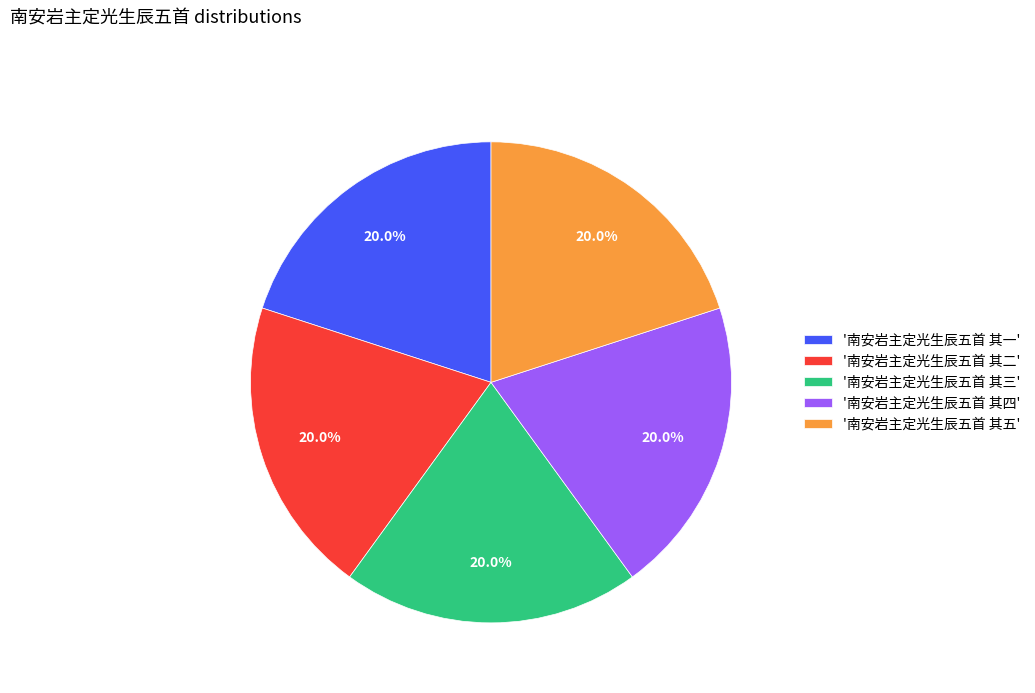

Does '南安岩主定光生辰五首 其五' account for over 50% of the chart?

No